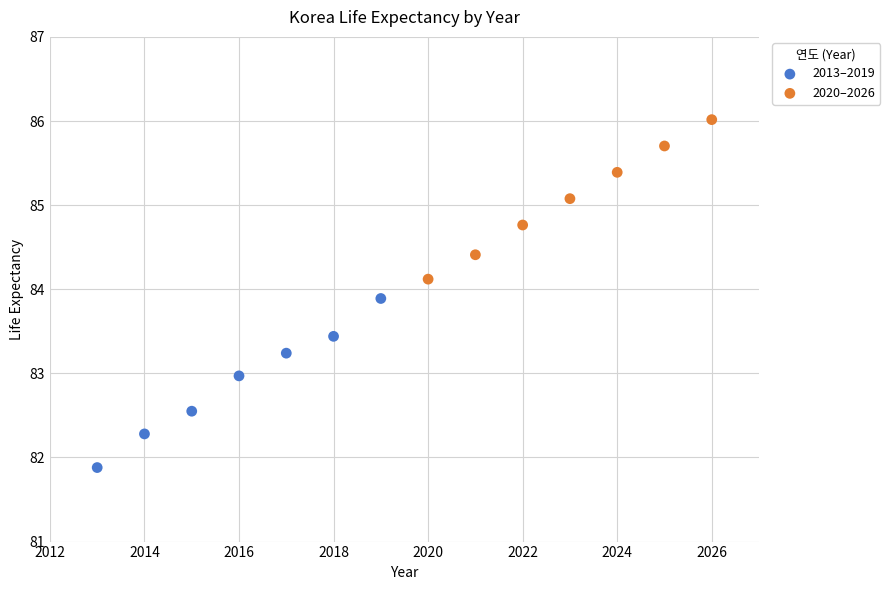

Which series has the widest spread of Y values?

2013–2019